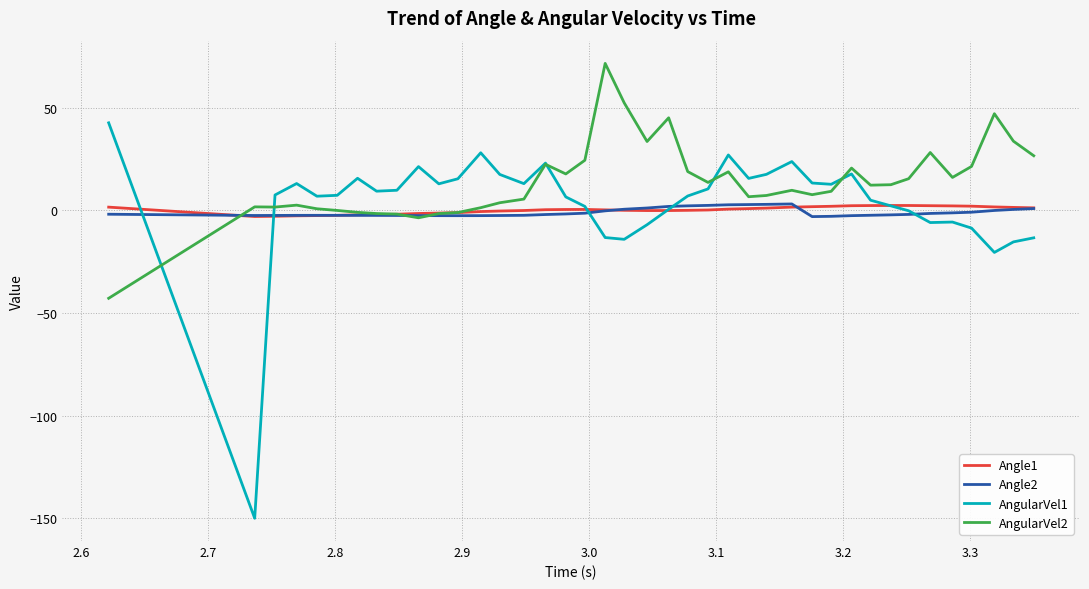

Which series has the largest total across all categories?

AngularVel2